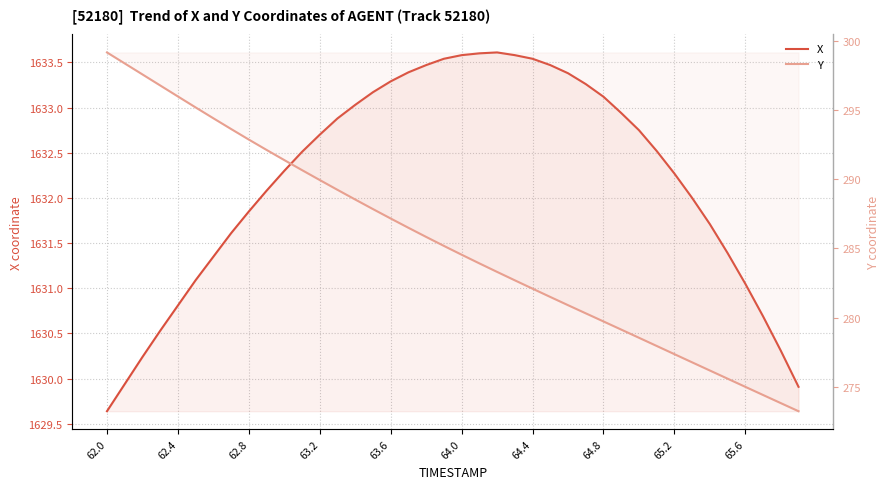

What is the spread (max minus min) of values at 62.0?

1330.5